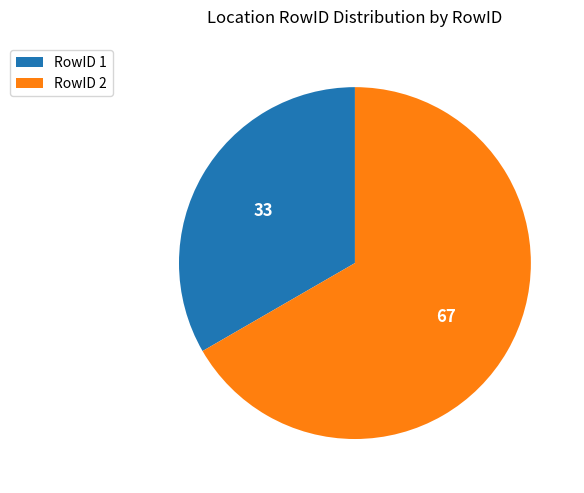

Count the number of slices in the pie.

2